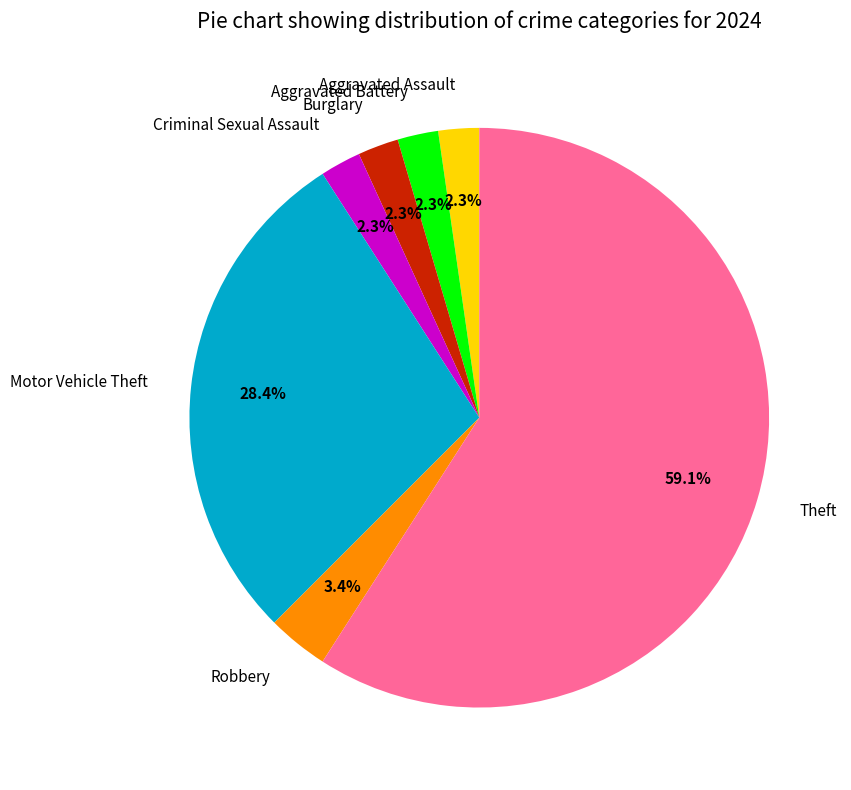

Is the sum of Aggravated Battery and Burglary greater than half?

No